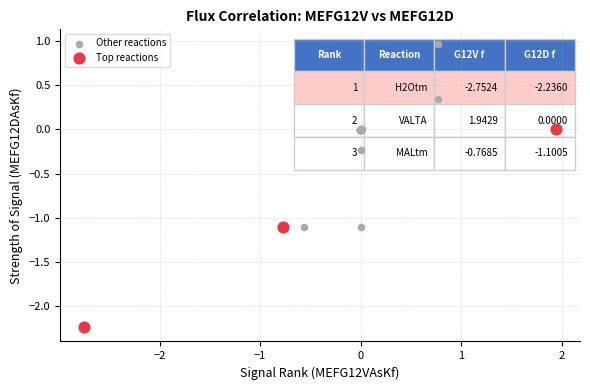

Which series contains the highest Y value?

Other reactions